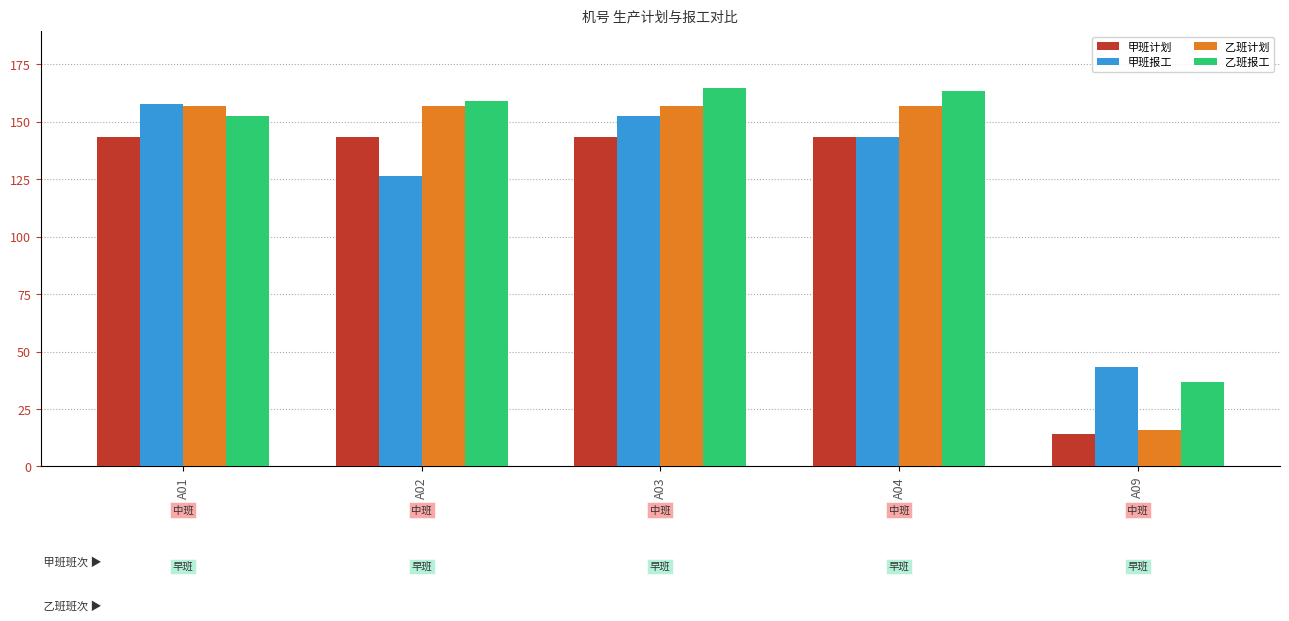

What is the minimum value for 乙班计划?

15.7